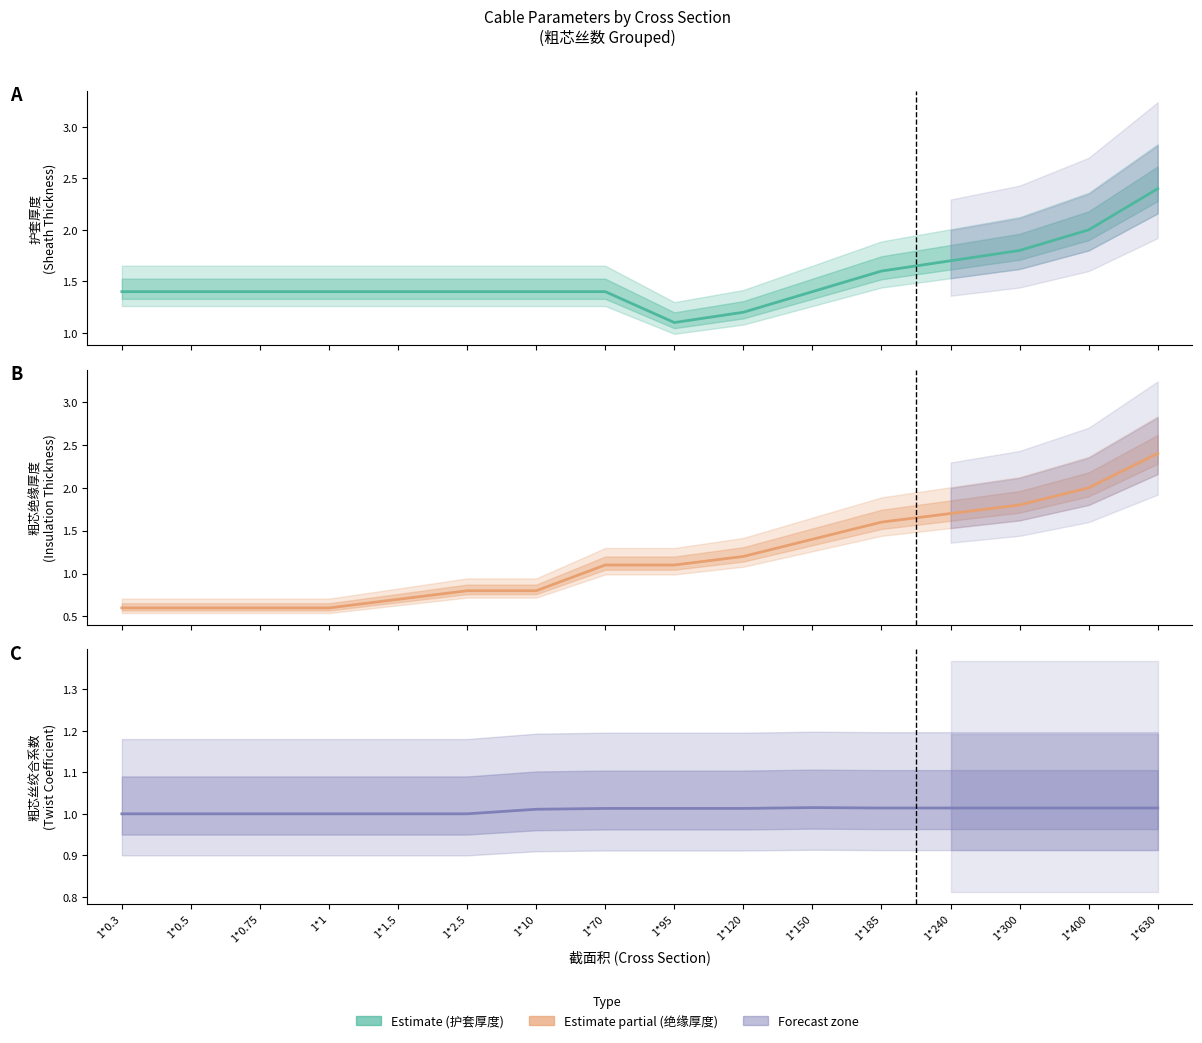

The 粗芯丝绞合系数 series shows 1.0 at 1*0.75. True or false?

True